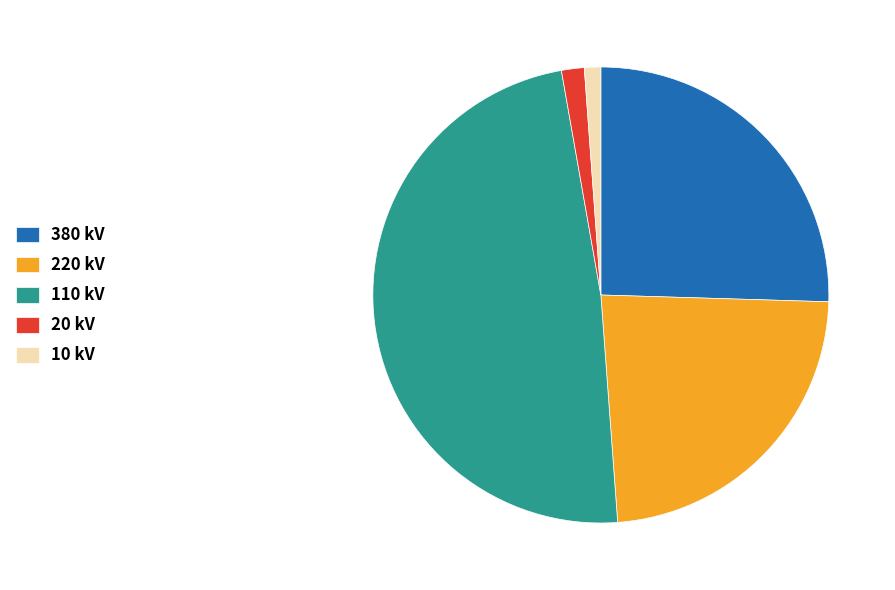

Which has a higher value, 220 kV or 10 kV?

220 kV